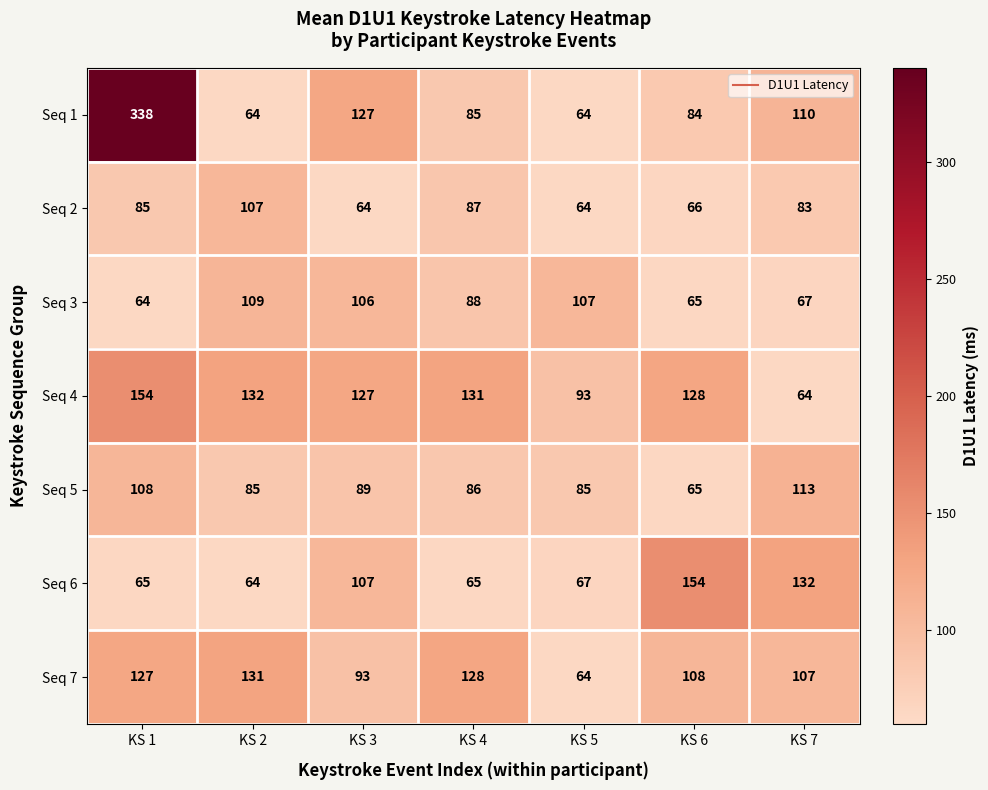

Rank the series at KS 1 from lowest to highest value.

Seq 3, Seq 6, Seq 2, Seq 5, Seq 7, Seq 4, Seq 1